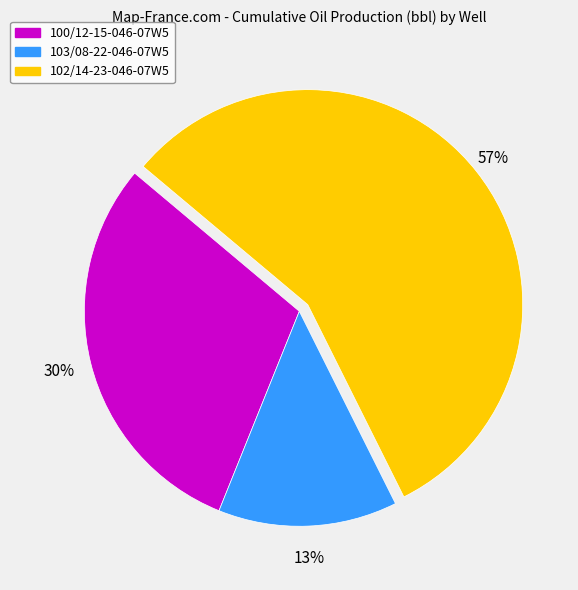

Is there any slice that represents more than half of the pie?

Yes